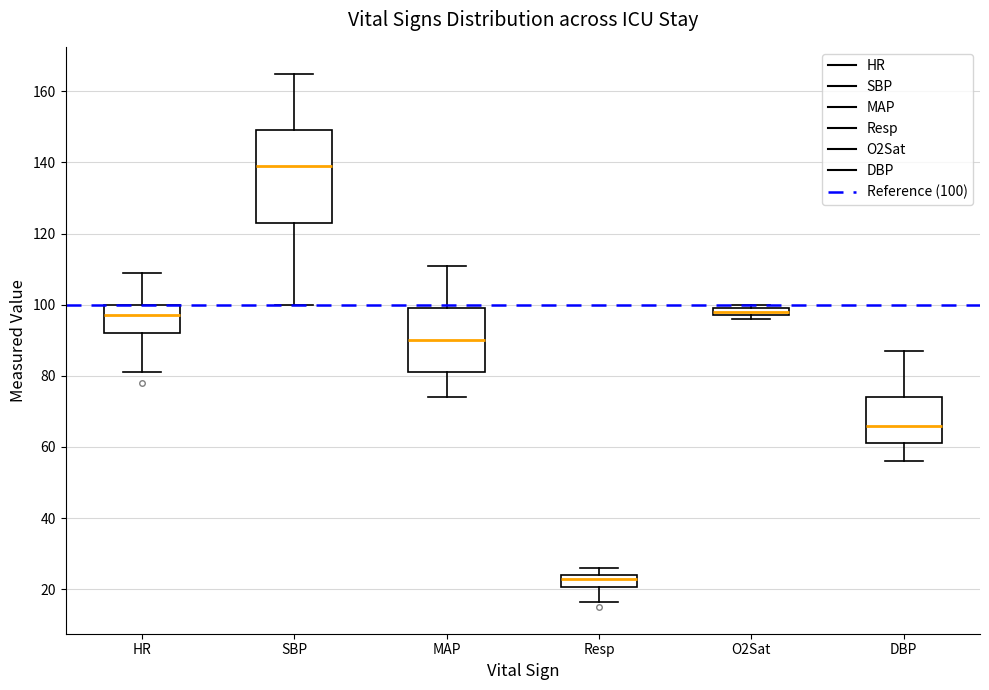

Where is the lower edge of the box for DBP on the y-axis? The values are not printed on the chart, so give them approximately, as read against the axis.

62